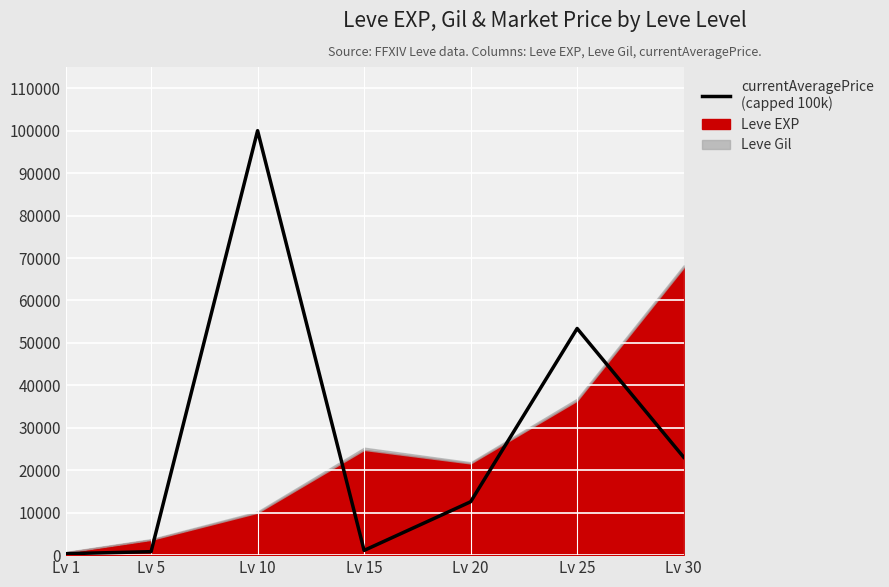

What is the value of the 1st point from the left?

340.3